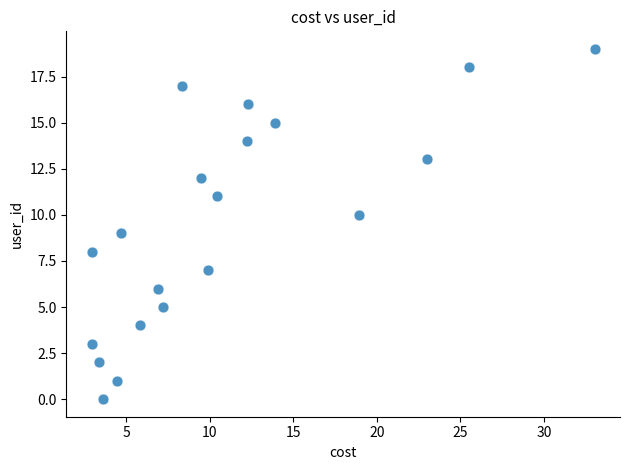

What is the range of Y values (max minus min)?

19